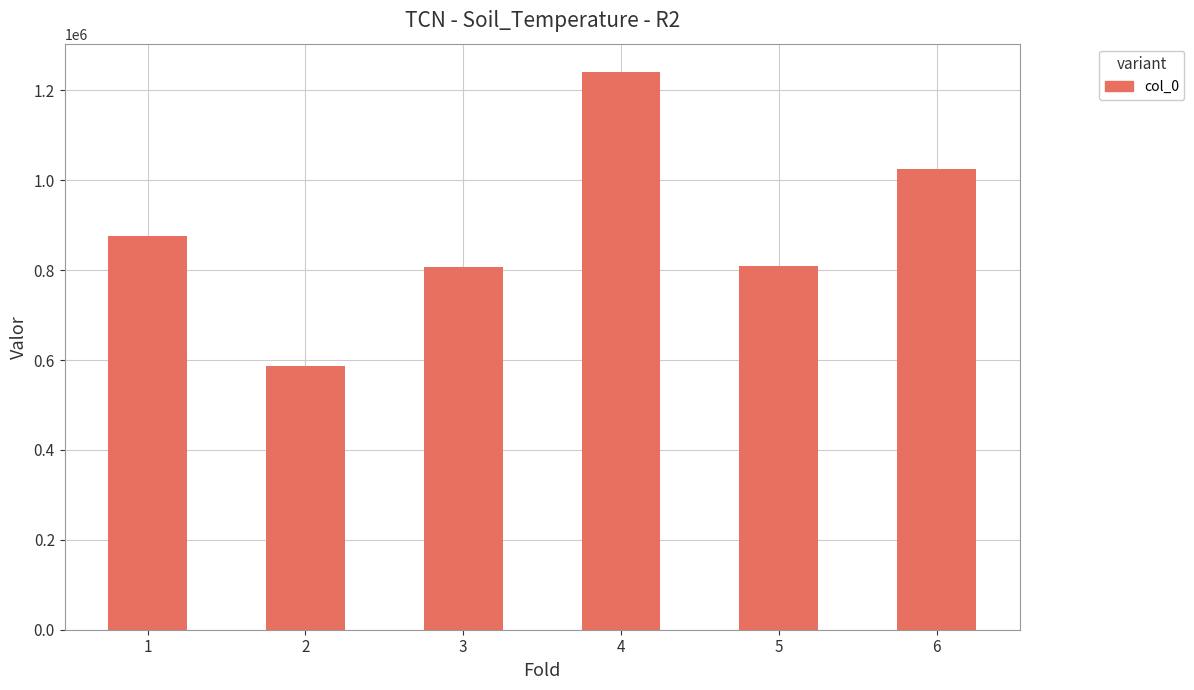

What value does the data have at 2, to the nearest 10?

587900